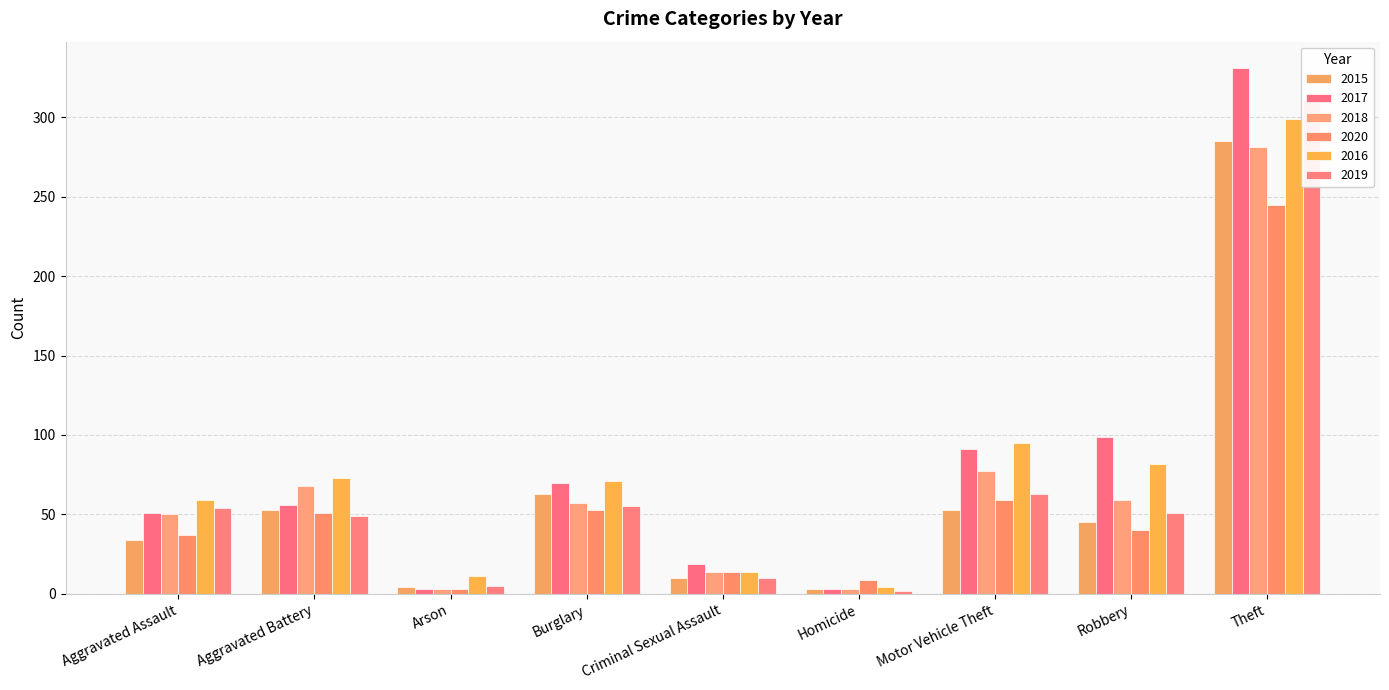

Which series changed the most between Arson and Burglary?

2017